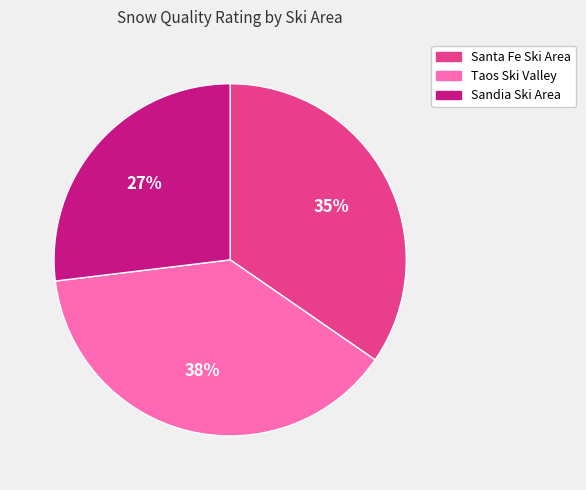

What percentage is the Taos Ski Valley slice, to the nearest percent?

38%